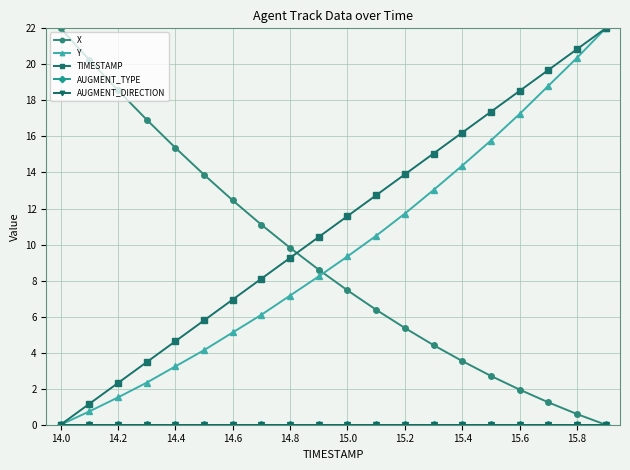

Which series has the largest total across all categories?

TIMESTAMP